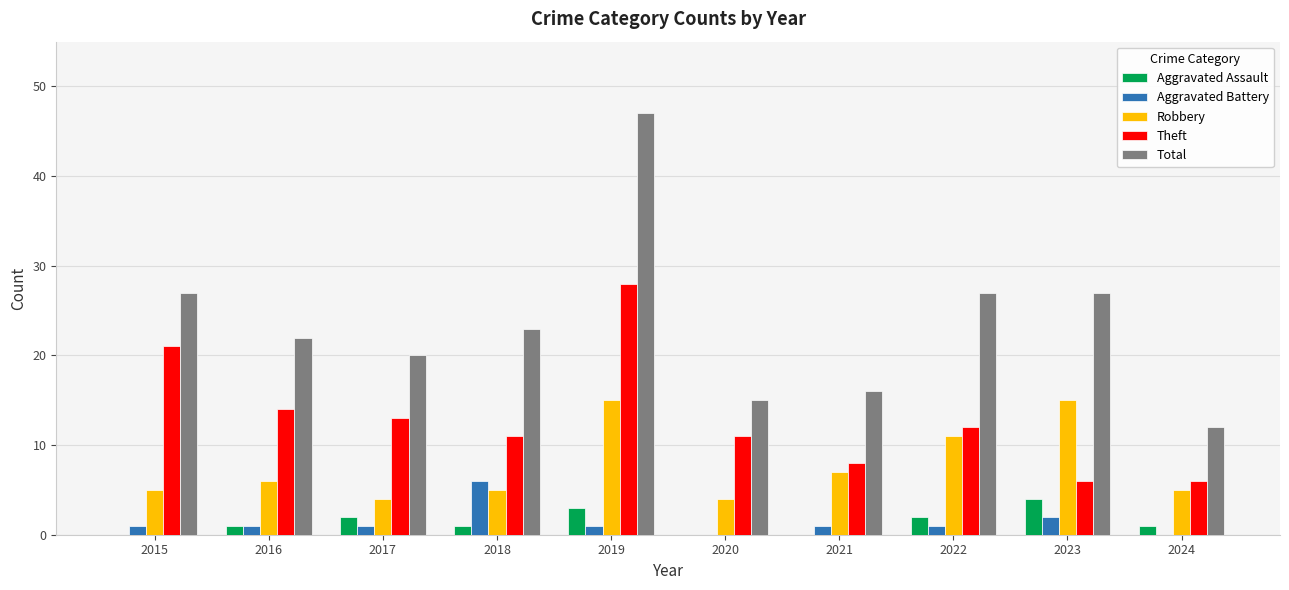

Which series has the widest spread of values?

Total